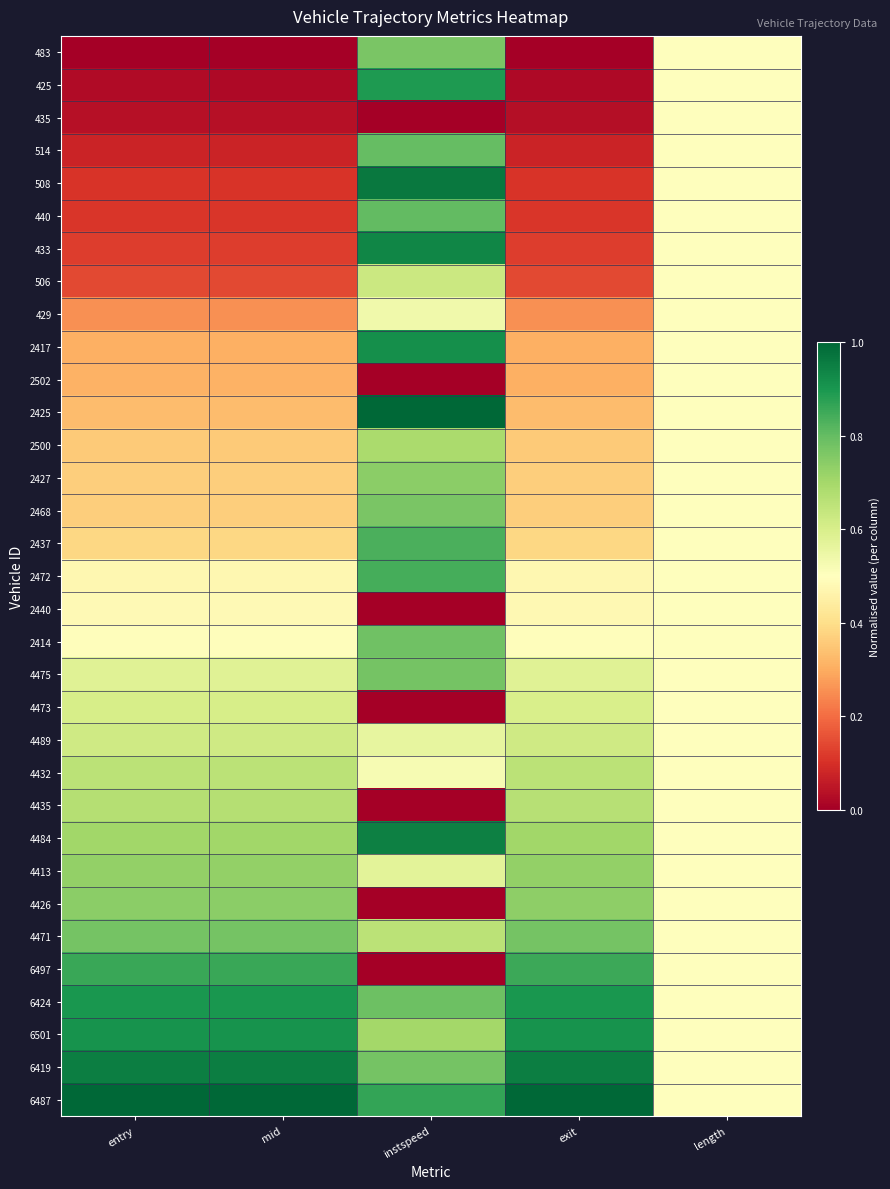

Count the number of data series in this chart.

33